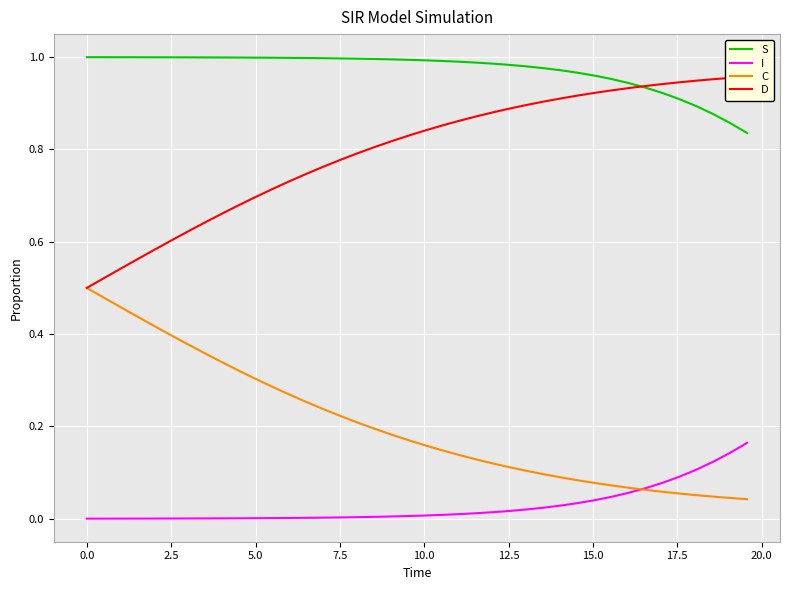

True or false: I and S intersect in this chart.

False